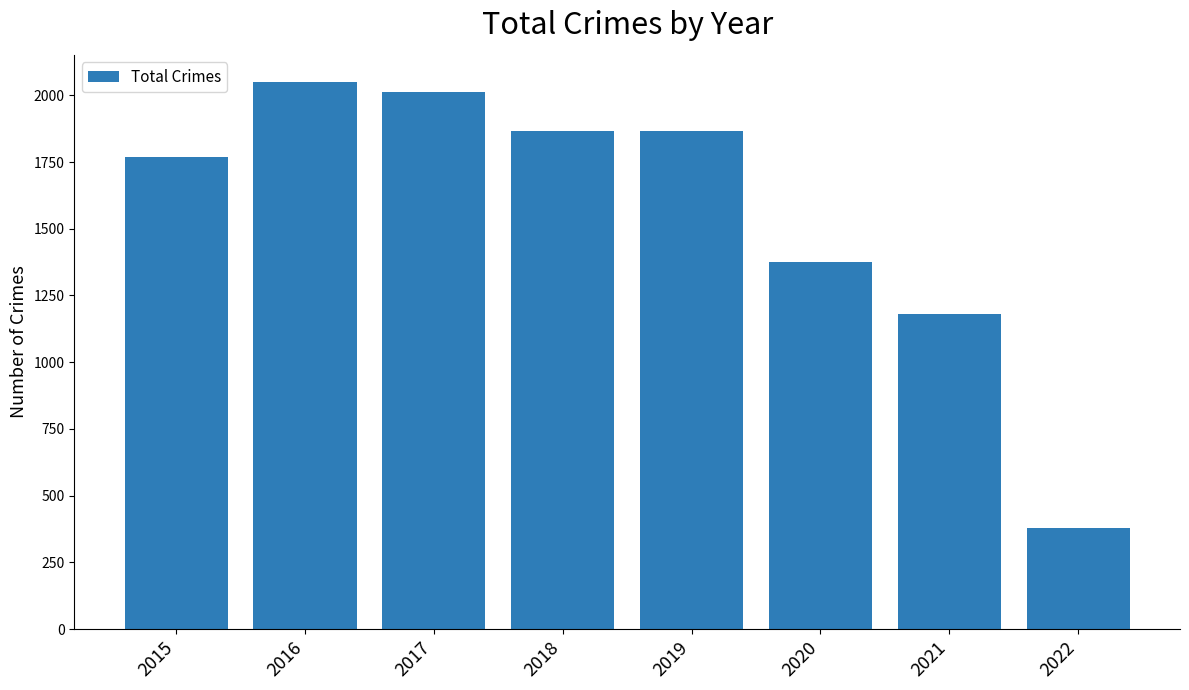

What is the change in value from 2017 to 2022?

-1632